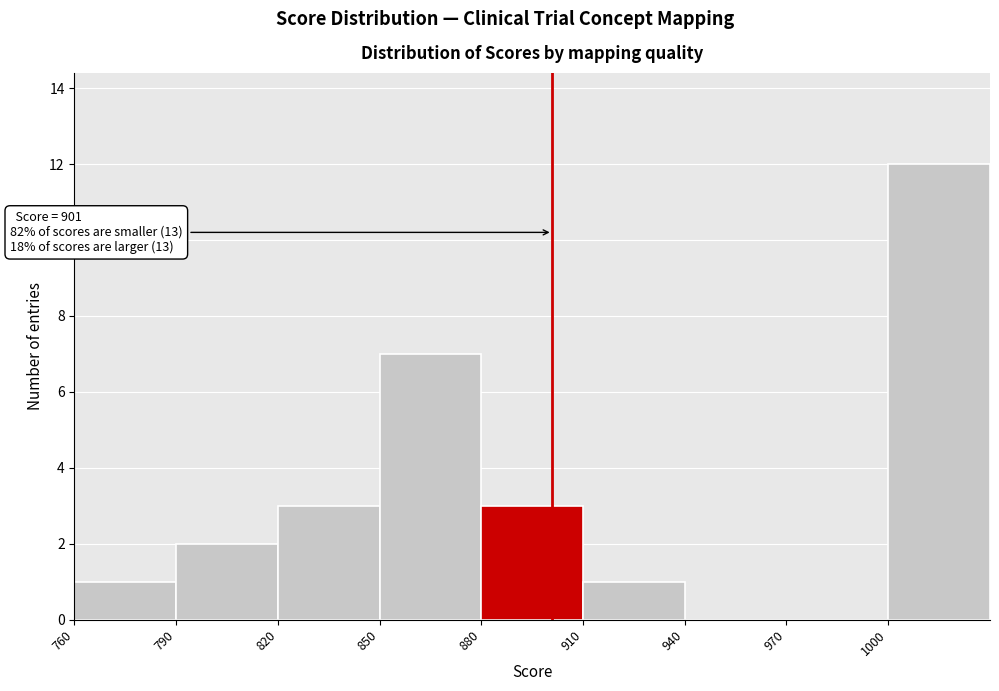

Over which range of the x-axis is the bar tallest?

1000 to 1030